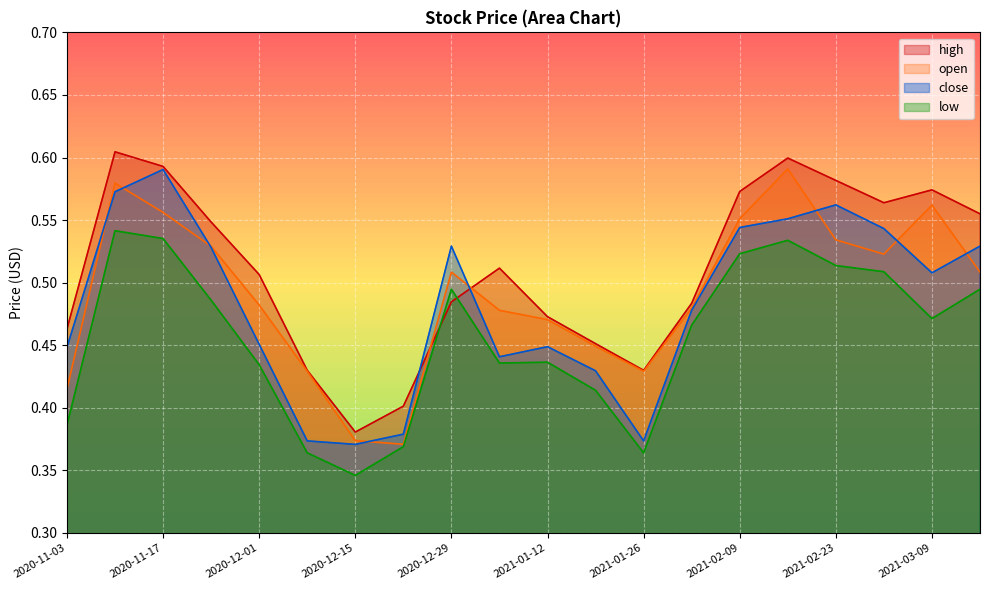

Rank the categories by close value from highest to lowest.

2020-11-17, 2020-11-10, 2021-02-23, 2021-02-16, 2021-02-09, 2021-03-02, 2020-12-29, 2021-03-16, 2020-11-24, 2021-03-09, 2021-02-02, 2020-12-01, 2021-01-12, 2020-11-03, 2021-01-05, 2021-01-19, 2020-12-22, 2020-12-08, 2021-01-26, 2020-12-15